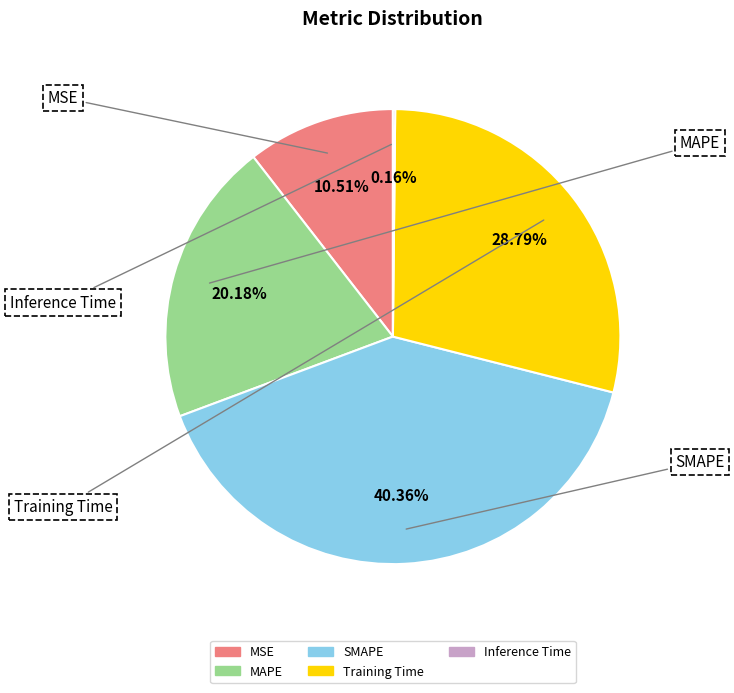

What percentage is the Training Time slice, to the nearest percent?

29%